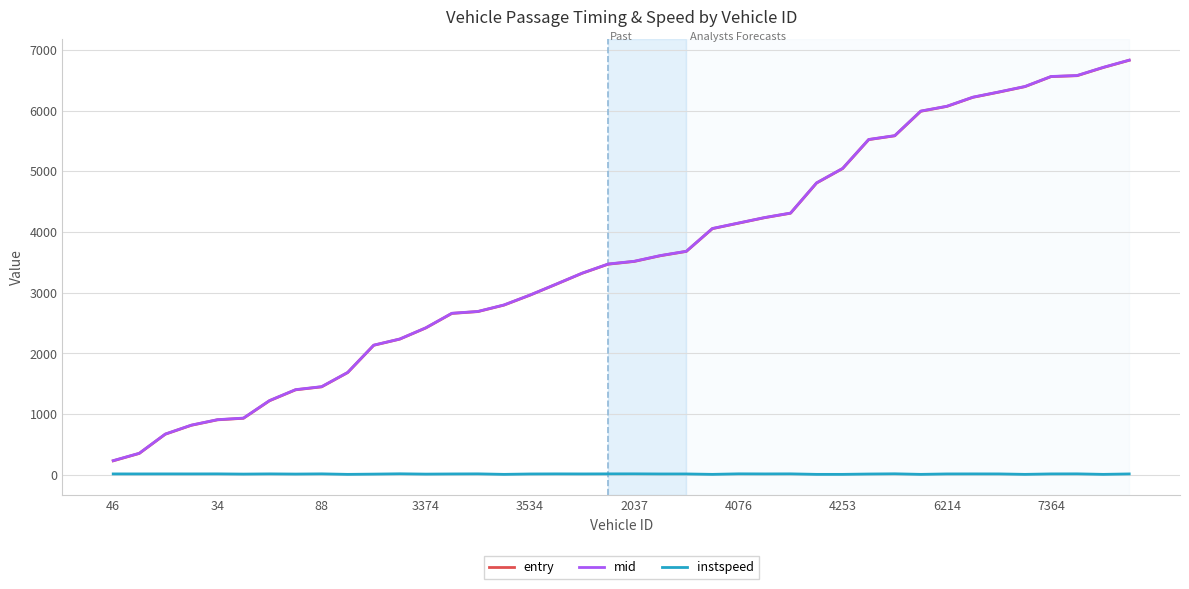

What is the maximum value shown in the chart?

6830.3